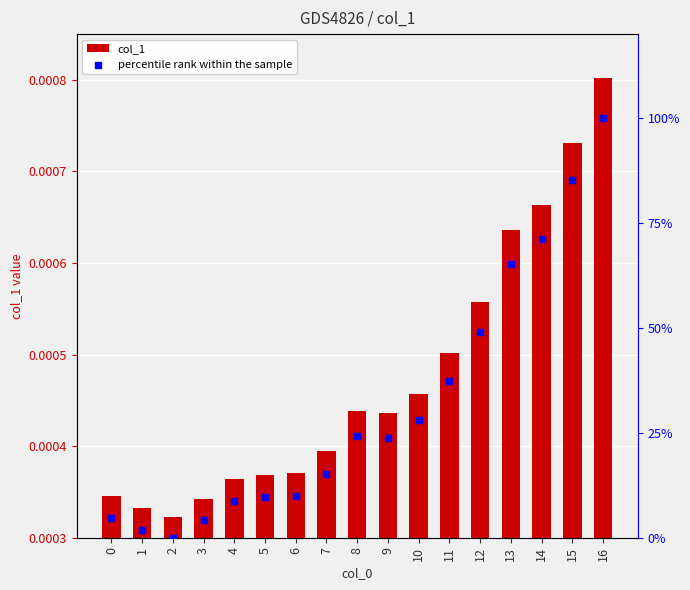

Is the value of col_1 at 15 greater than the value of percentile rank within the sample at 12?

No